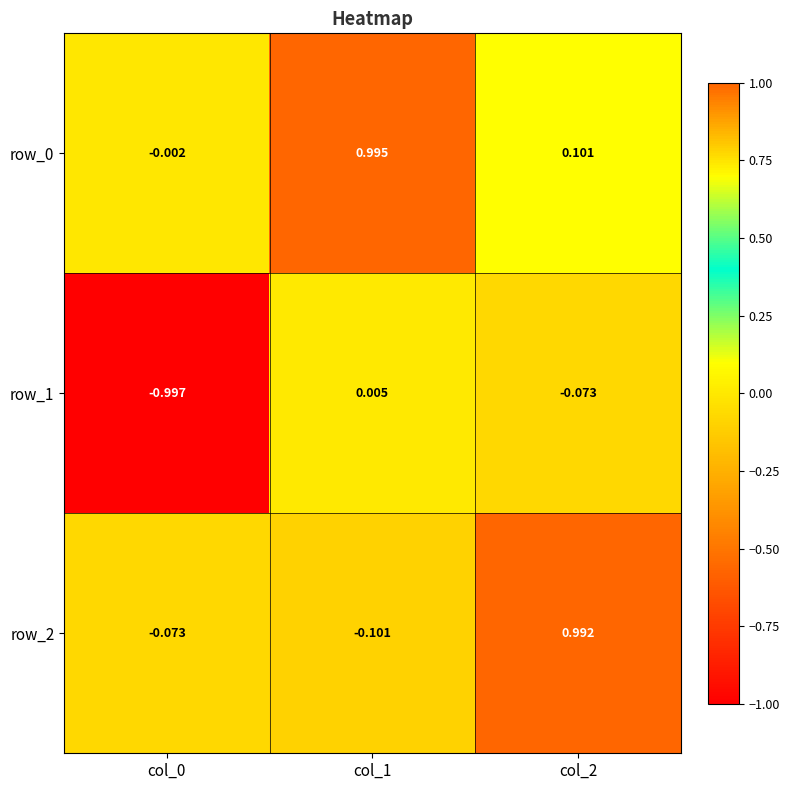

At how many categories does at least one series exceed 0?

2